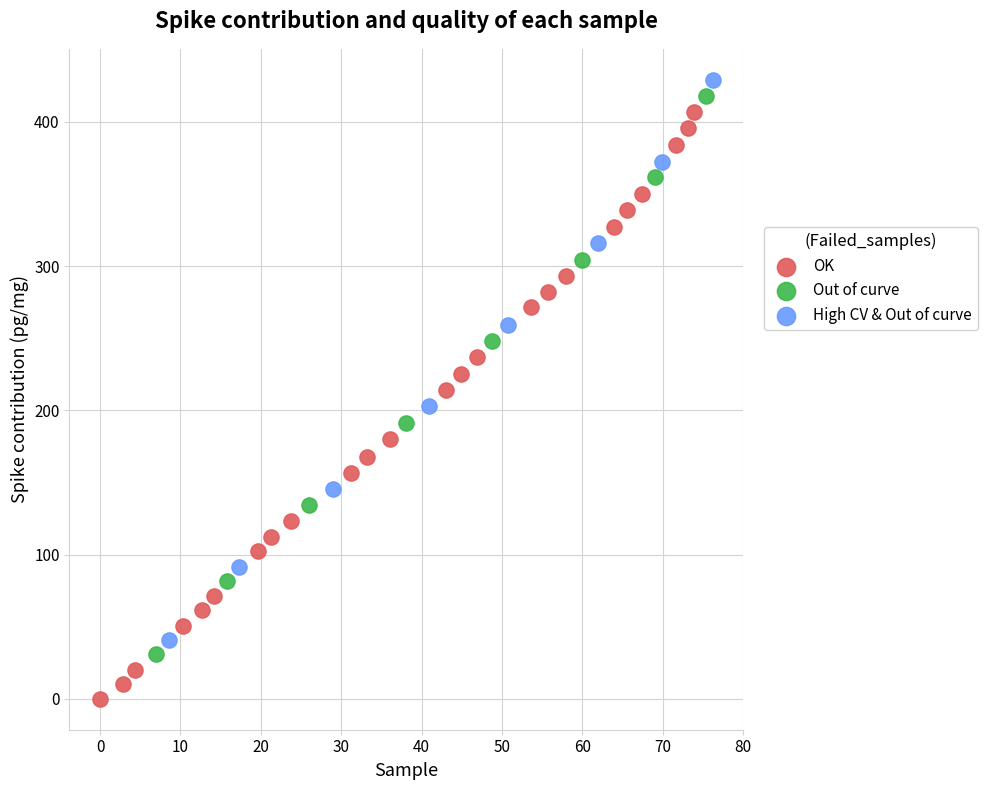

Which series contains the lowest Y value?

OK